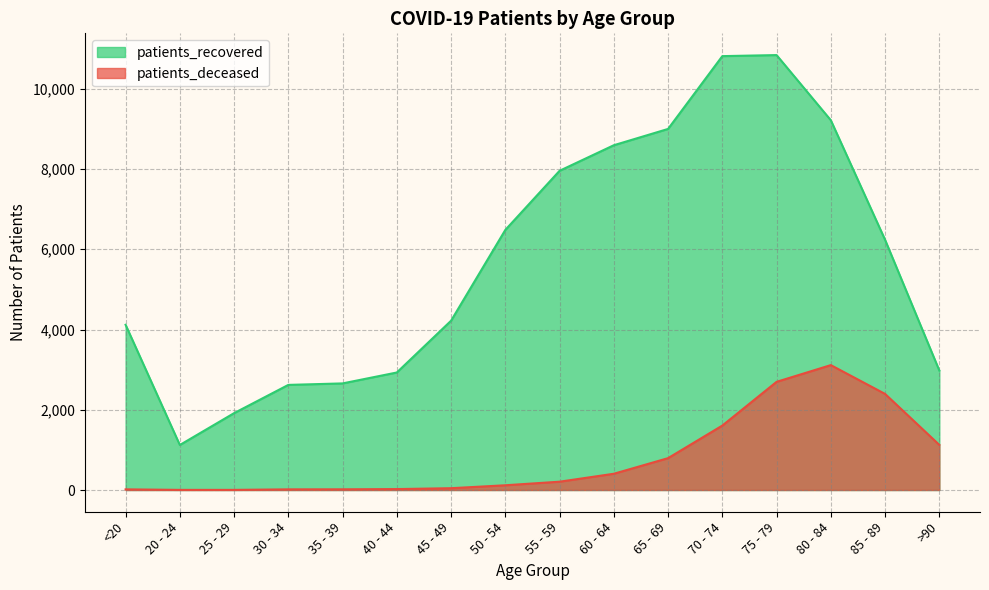

Where is patients_deceased nearest to the value 1558?

70 - 74